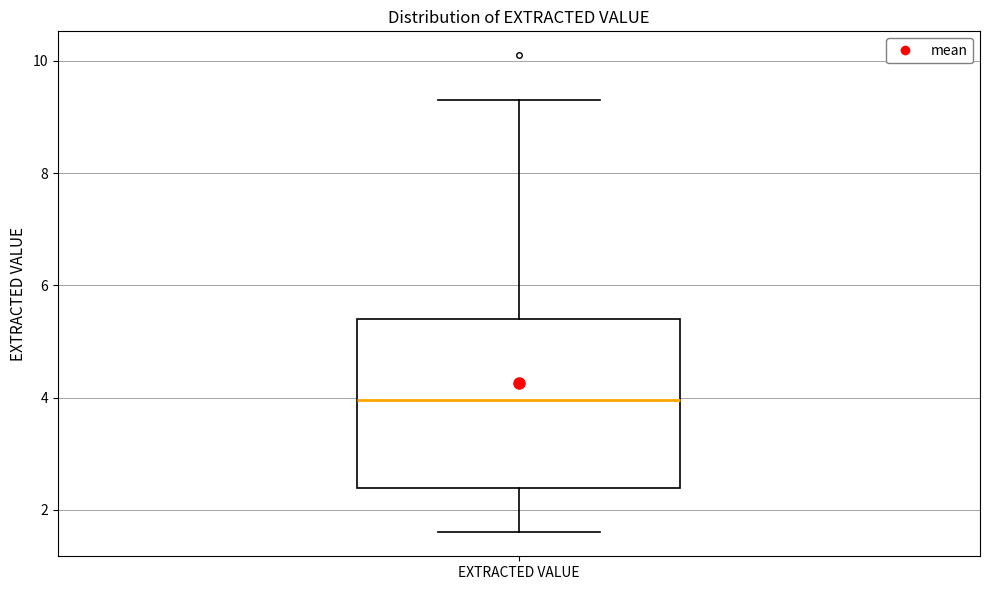

Read this box plot against the y-axis: the position of the median line, the range covered by the box, and the ends of both whiskers. The values are not printed on the chart, so give them approximately, as read against the axis.

median 4.0, box 2.4 to 5.4, whiskers 1.6 to 9.4